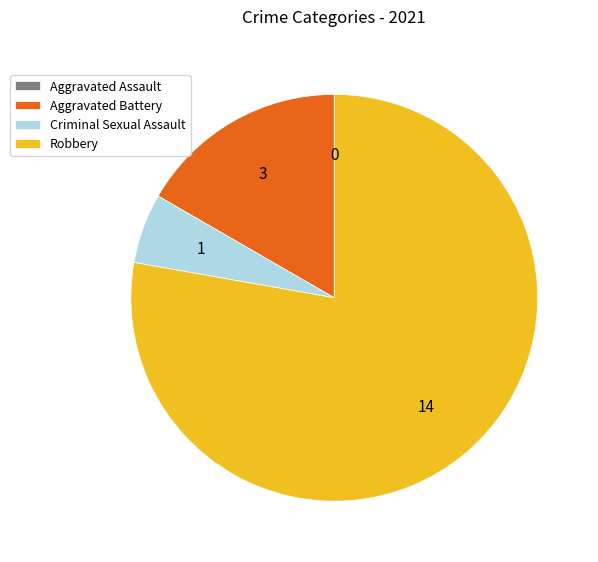

Approximately how many times larger is the value at Aggravated Battery compared to Criminal Sexual Assault?

3.0